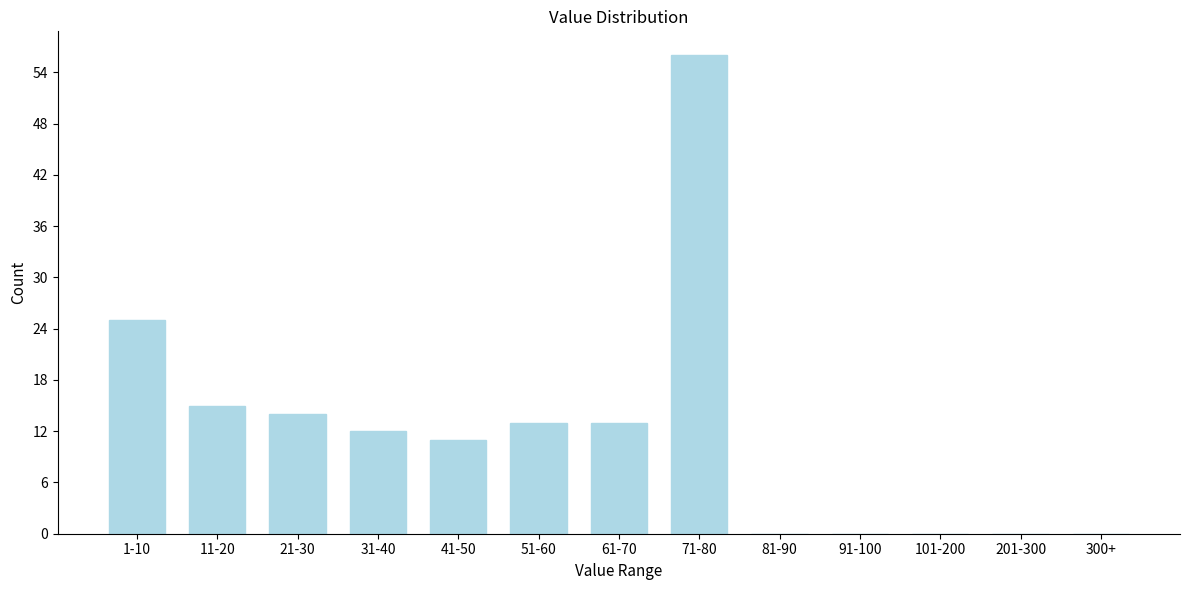

Reading right to left, transcribe all the data shown in this chart.

300+=0	201-300=0	101-200=0	91-100=0	81-90=0	71-80=56	61-70=13	51-60=13	41-50=11	31-40=12	21-30=14	11-20=15	1-10=25